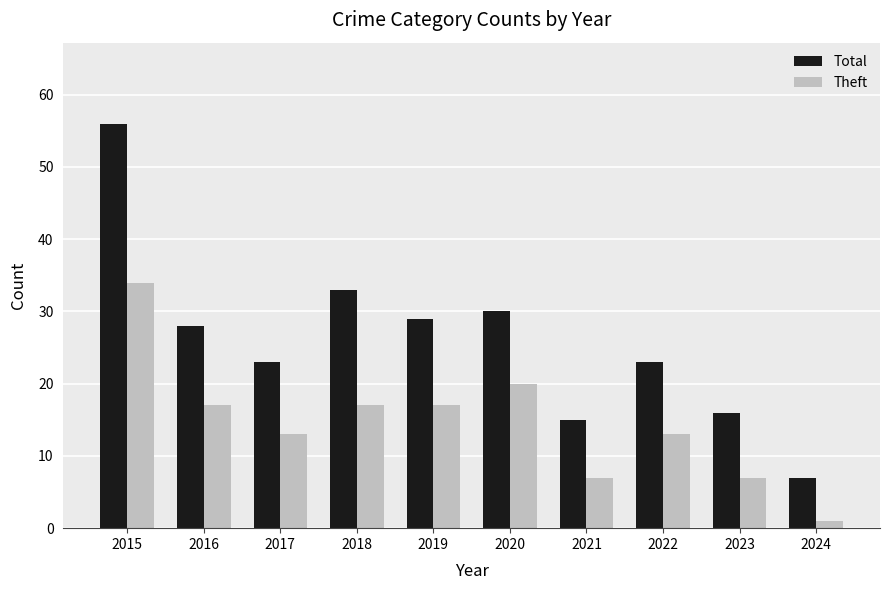

Which series has the largest range (max minus min)?

Total